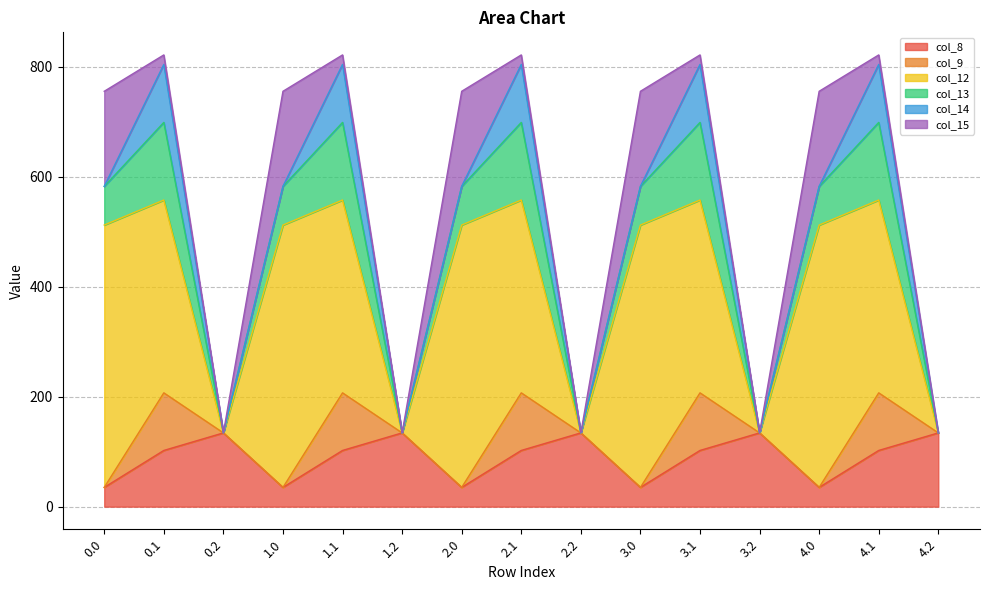

Is the value of col_12 at 4.2 greater than the value of col_9 at 3.0?

No